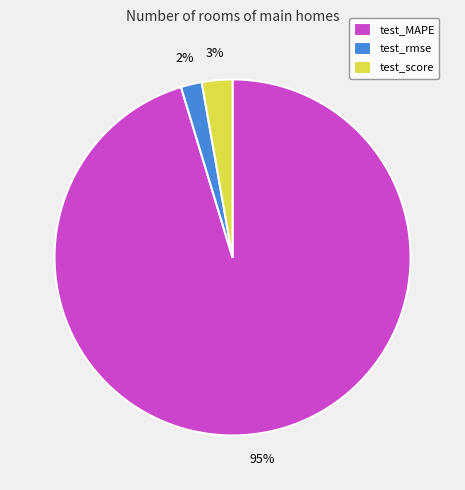

Does test_rmse represent more than half of the total?

No